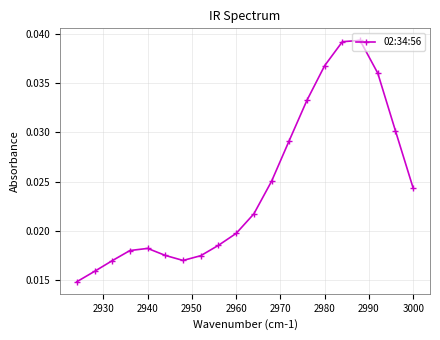

True or false: the data has more than 1 interior local peaks.

True